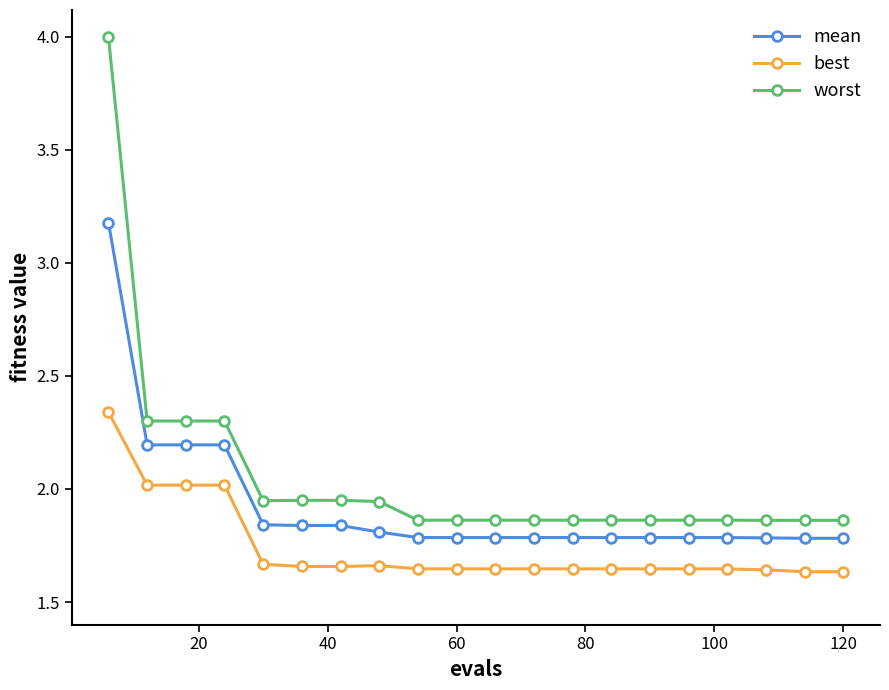

List the series in order of their peak value, highest first.

worst, mean, best